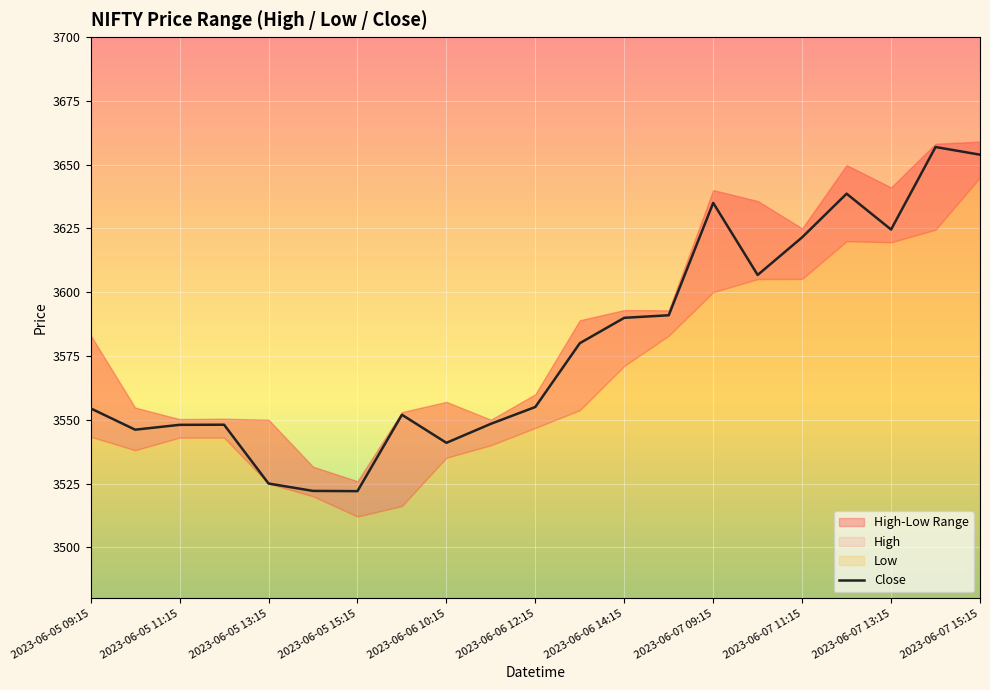

How many data points are above 3555?

10